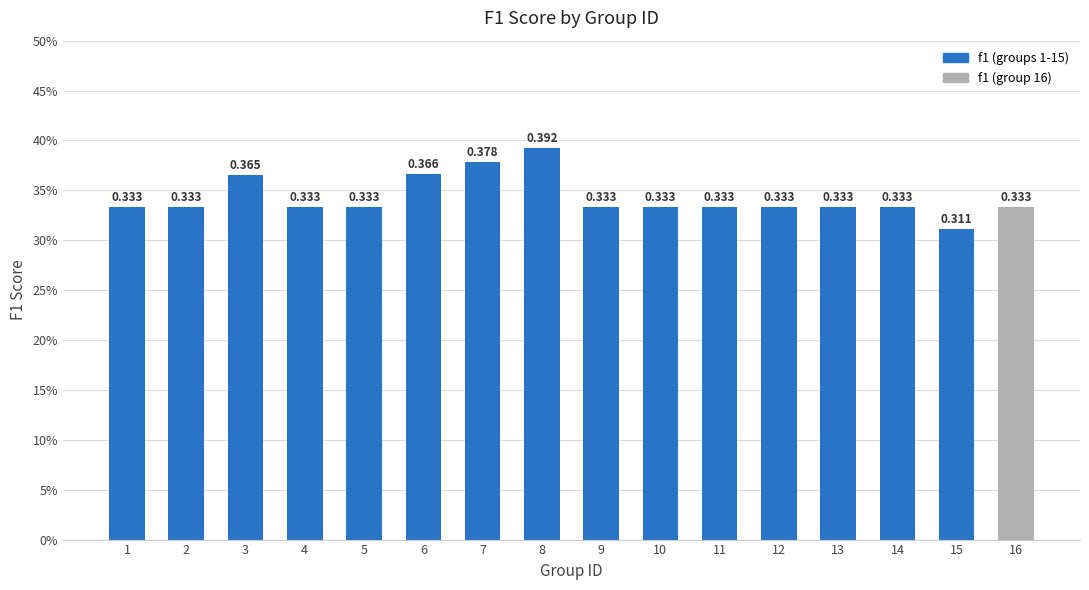

What is the maximum value shown in the chart?

0.4